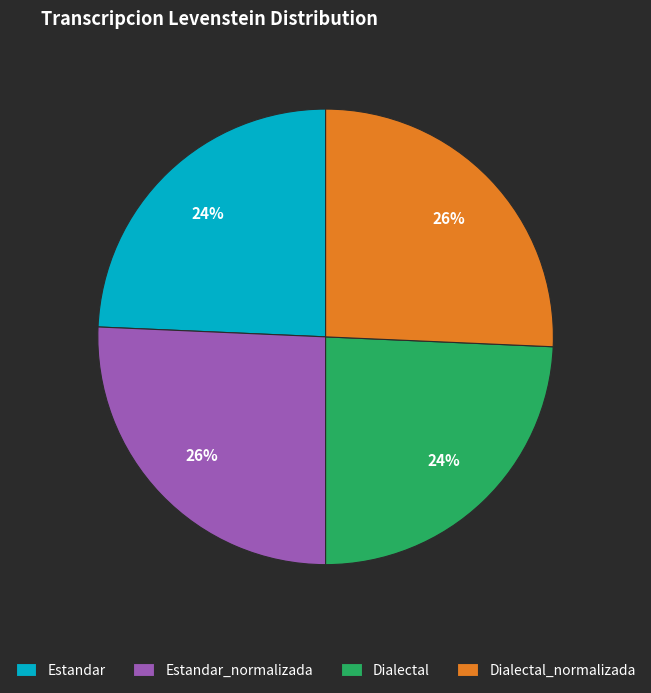

Which has a higher value, Dialectal or Estandar_normalizada?

Estandar_normalizada